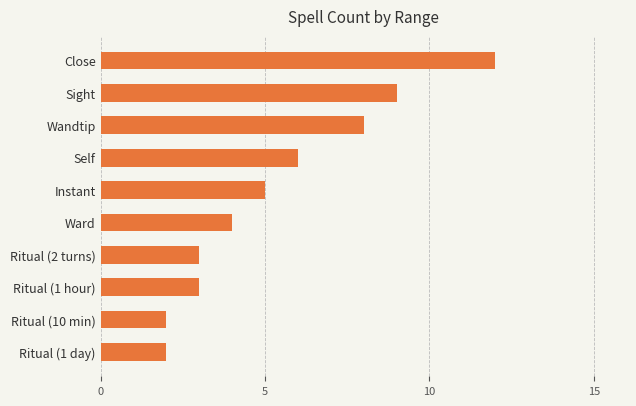

True or false: the data shows 5 at Ritual (2 turns).

False